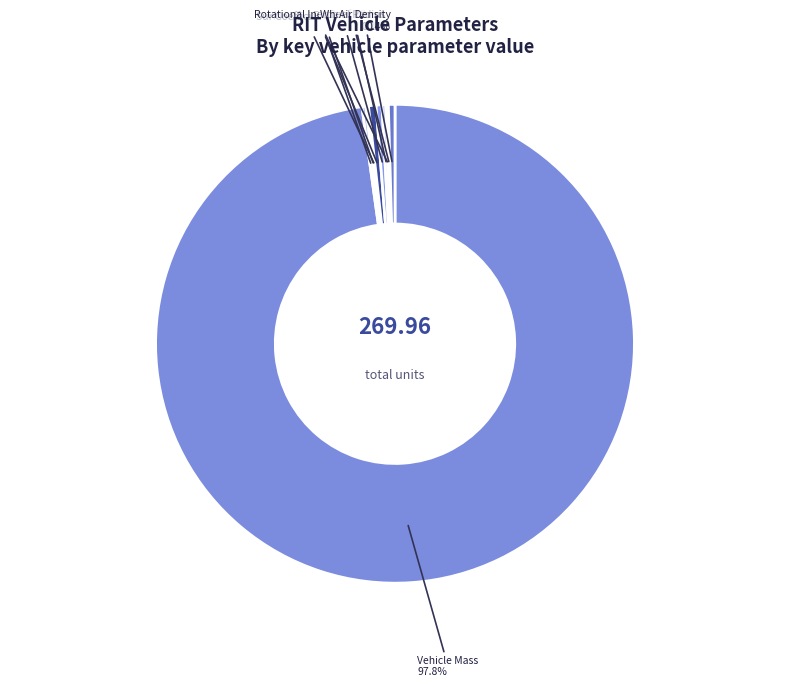

Rank the categories by value from lowest to highest.

Surface Area of Rotor, Wheel Radius, Rotational Inertia of Wheel, Mass of Rotor, Specific Heat, Brake Bias, Frontal Area, Air Density, Coefficient of Drag, Vehicle Mass